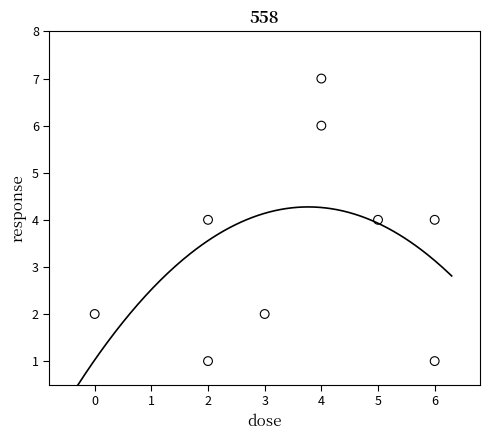

What is the average X value?

4